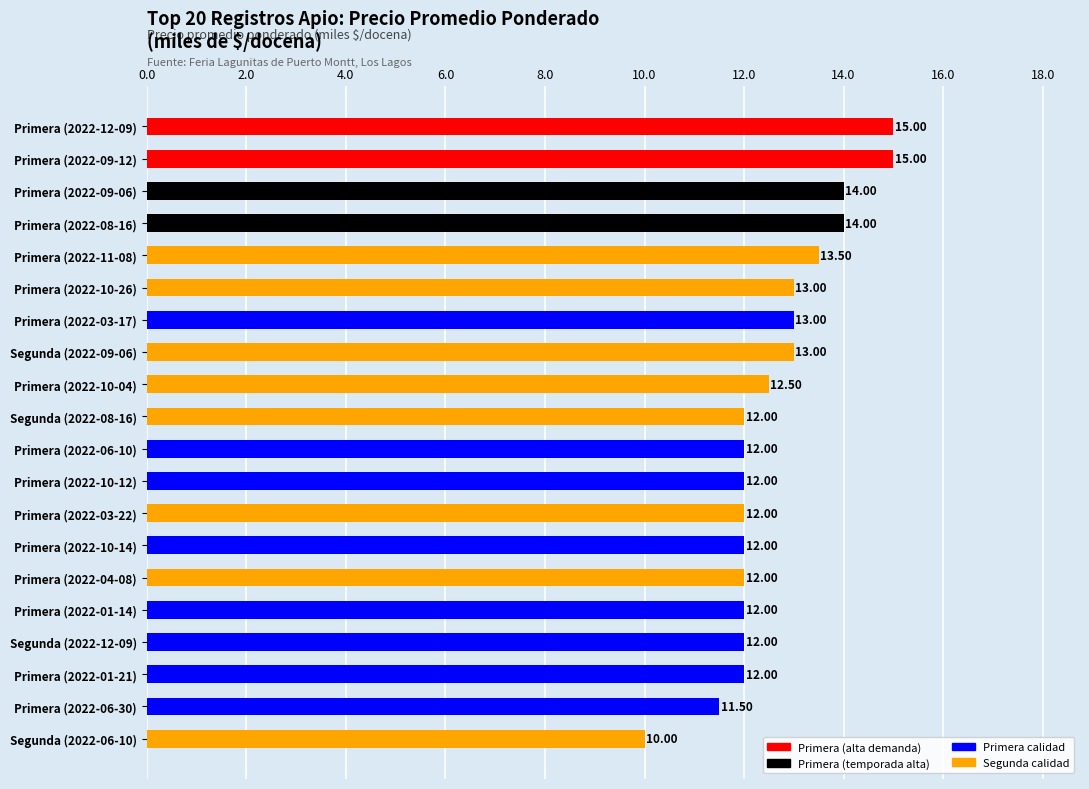

How many bars are there in total?

20